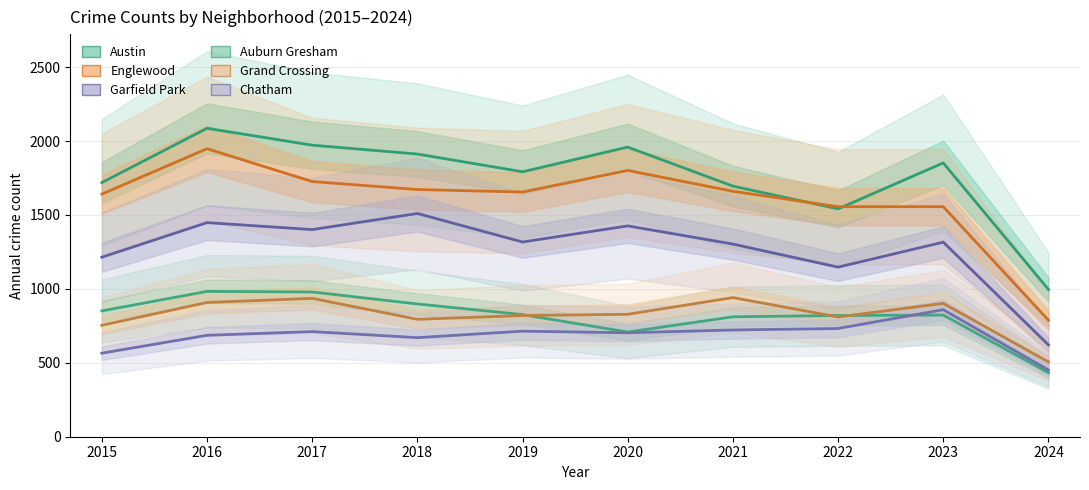

What is the approximate value of Garfield Park at 2023?

1316